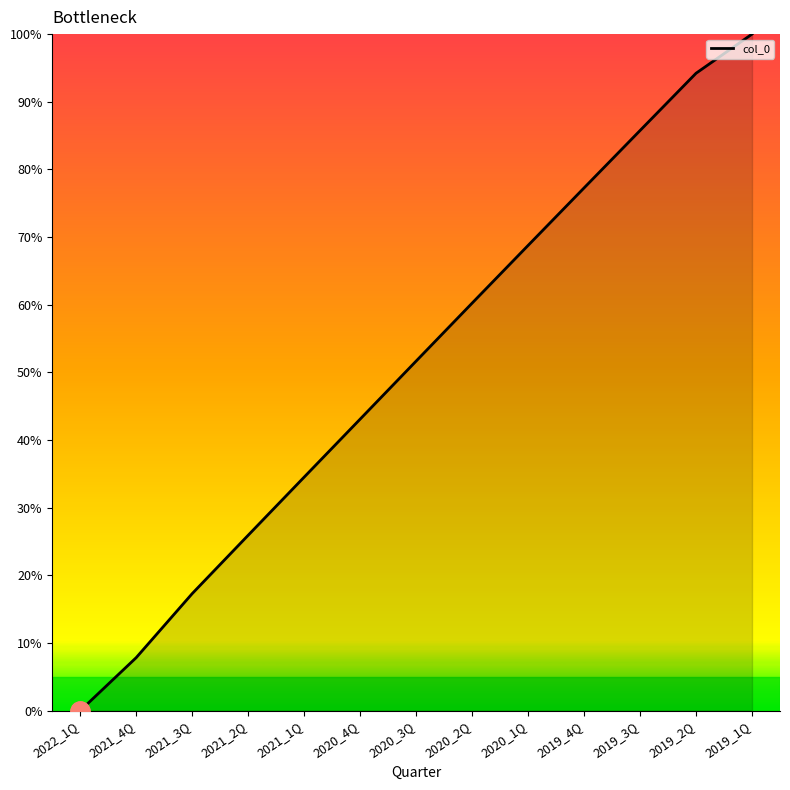

What is the average value?

51.3